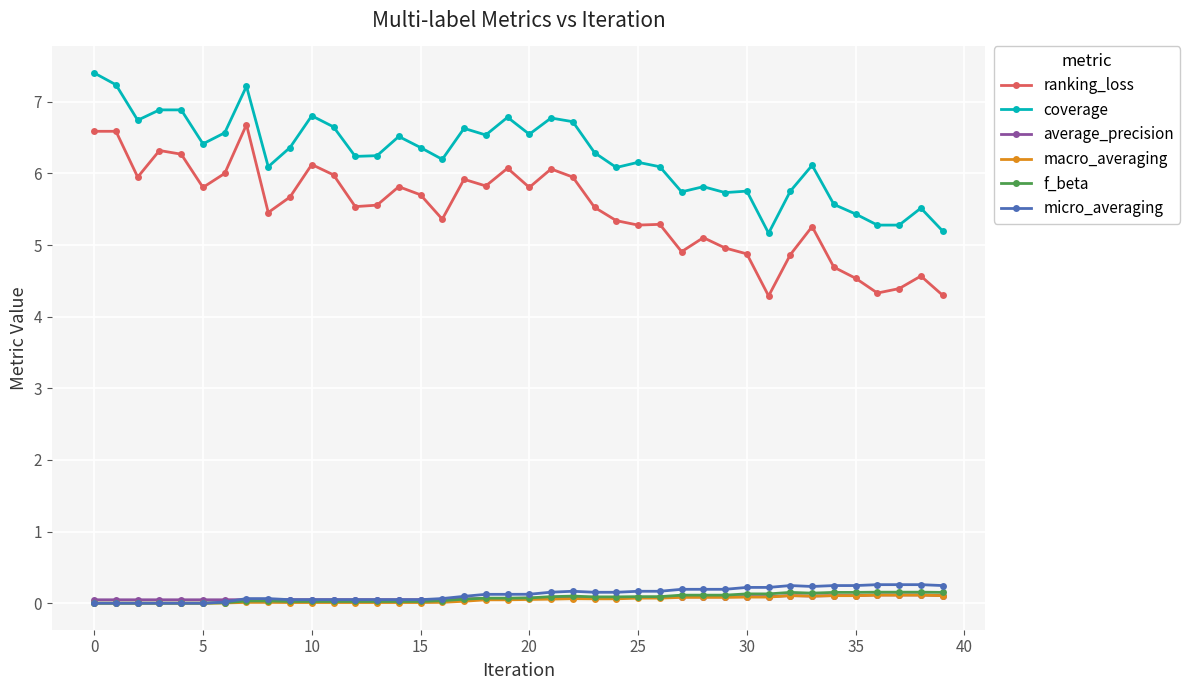

What is the value of the ranking_loss point at the 15th from the left?

5.8